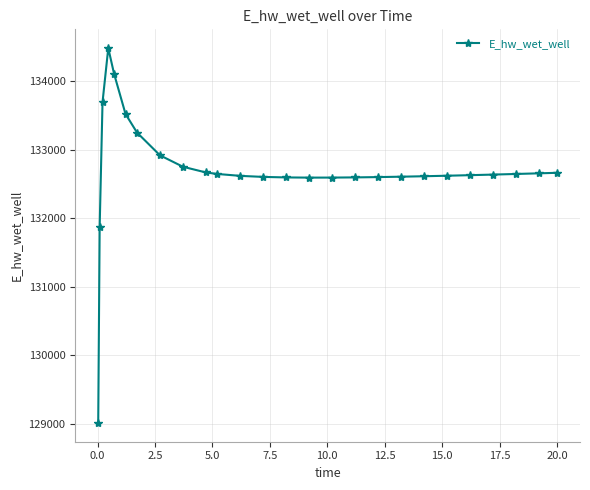

True or false: the data has more than 0 interior local peaks.

True